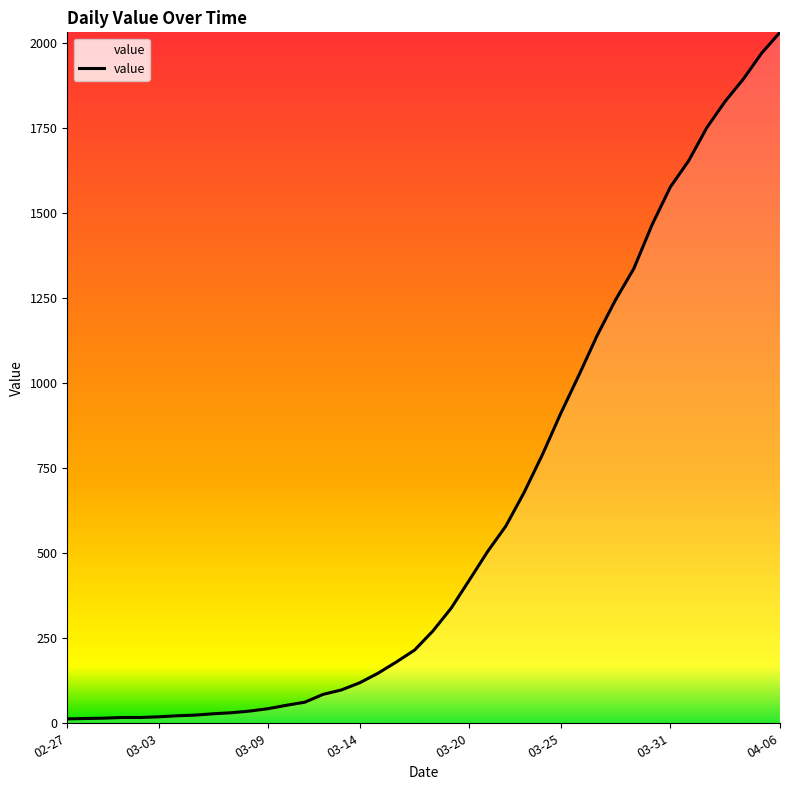

What is the maximum value shown in the chart?

2032